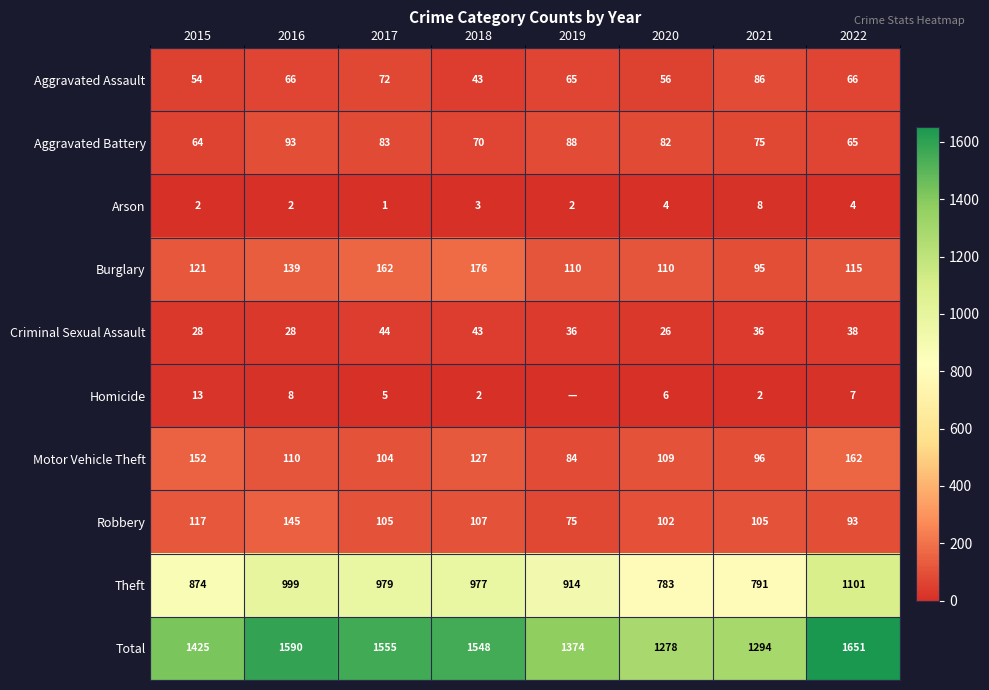

How many data points in Arson are less than 3?

4